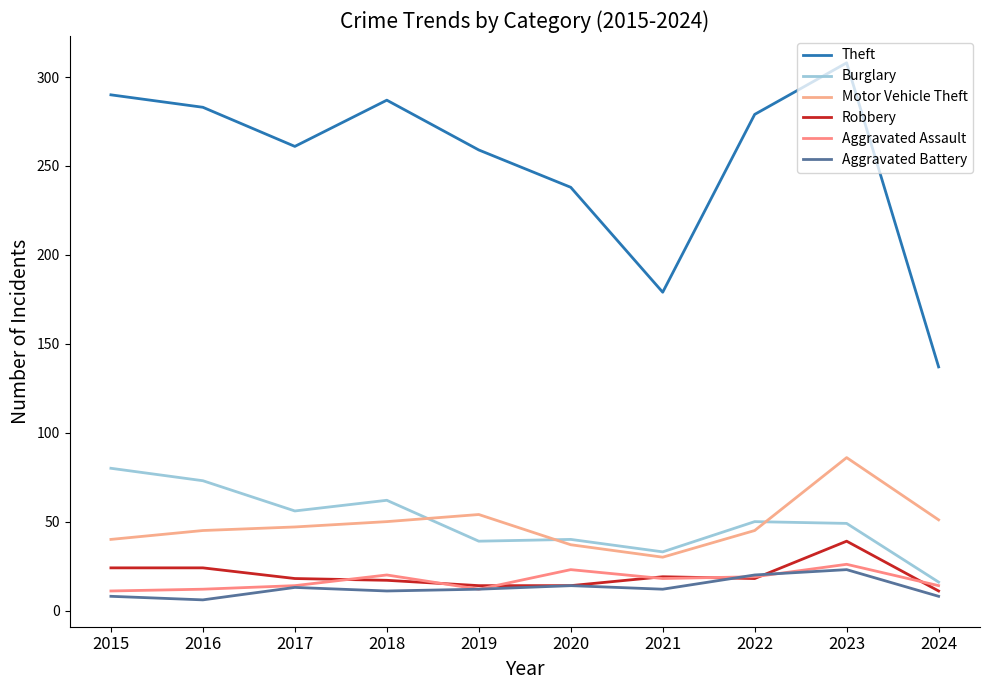

Which series has the largest range (max minus min)?

Theft